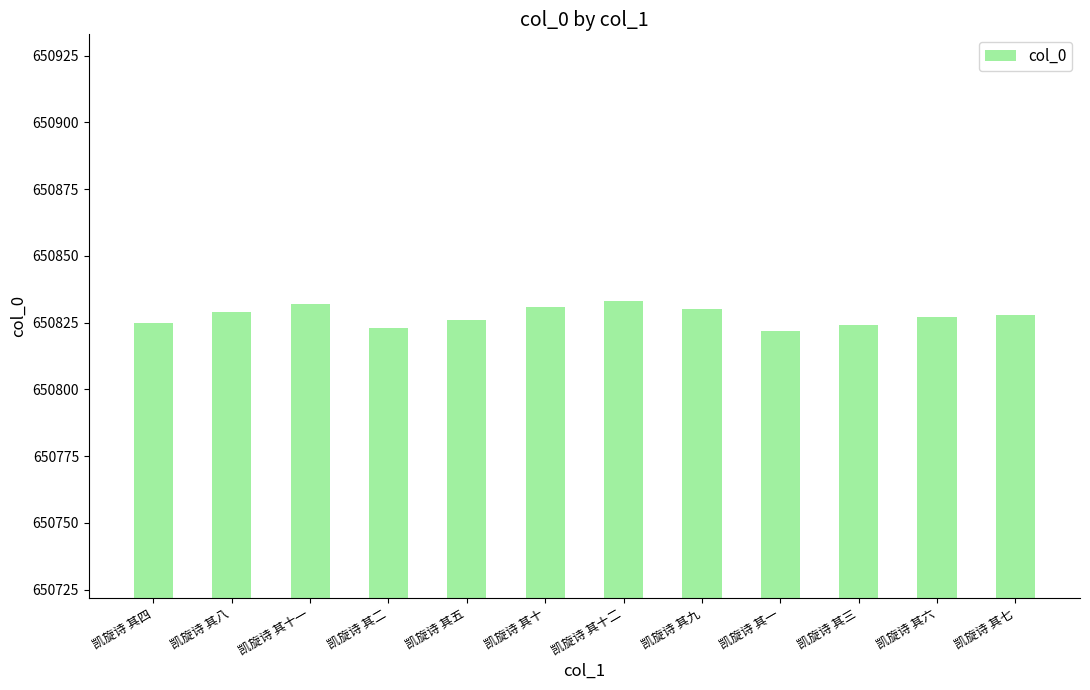

What is the label of the 3rd bar from the left?

凯旋诗 其十一